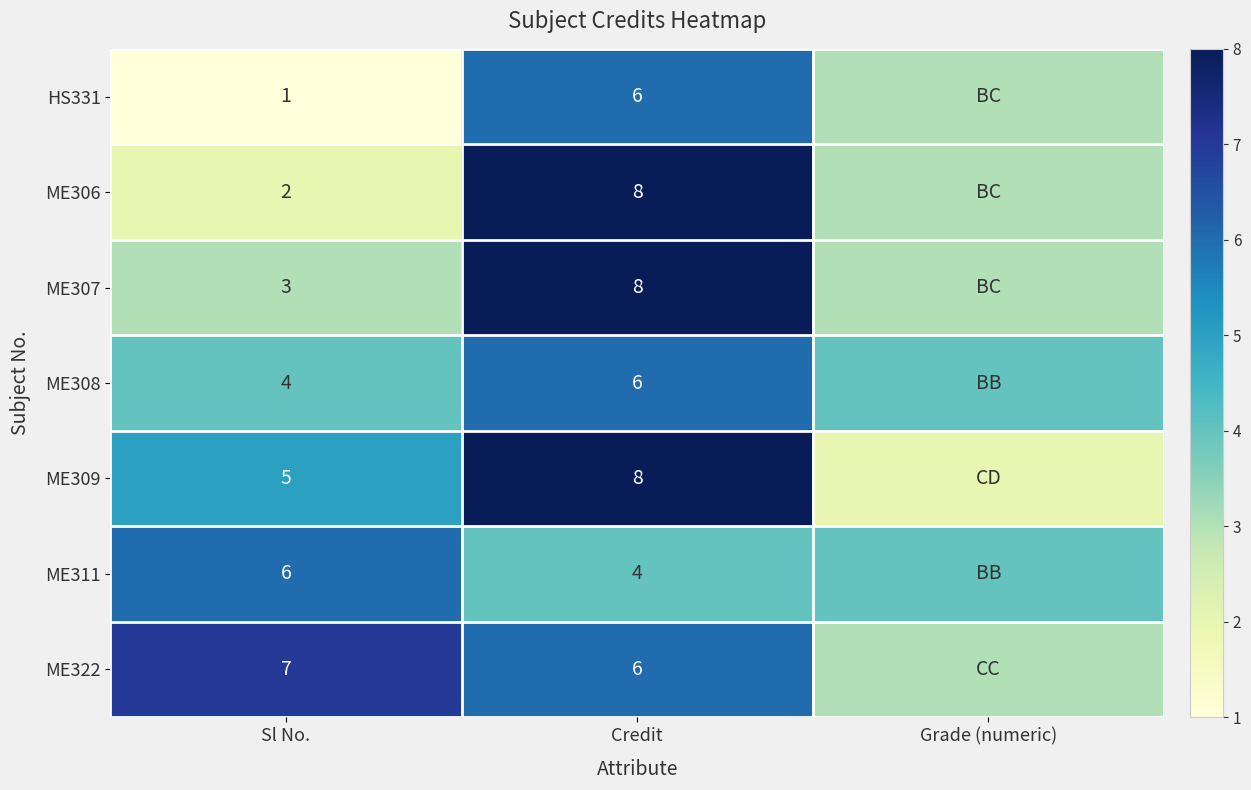

What is the total value across all series at Credit?

46